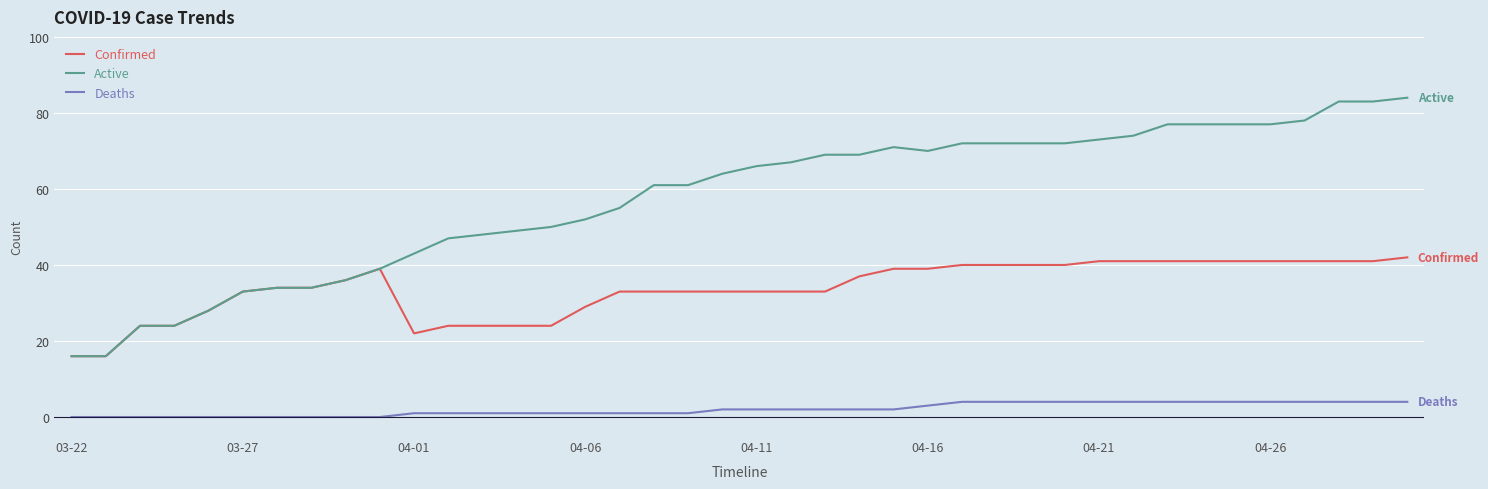

Which series has the largest total across all categories?

Active